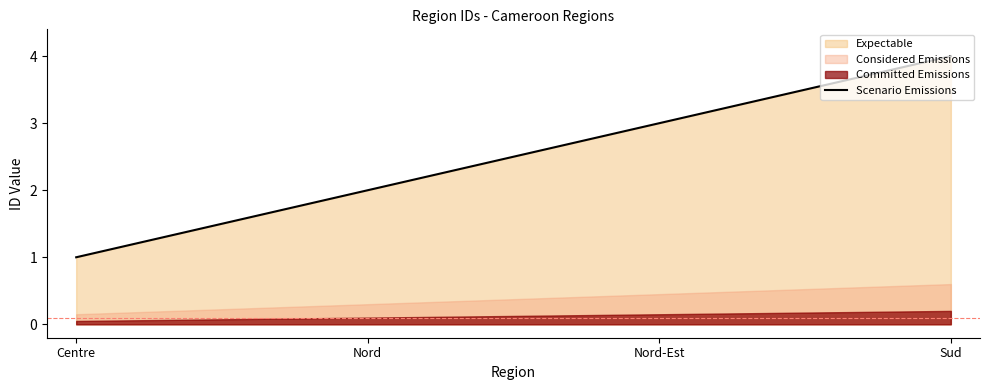

Rank the categories by value from highest to lowest.

Sud, Nord-Est, Nord, Centre